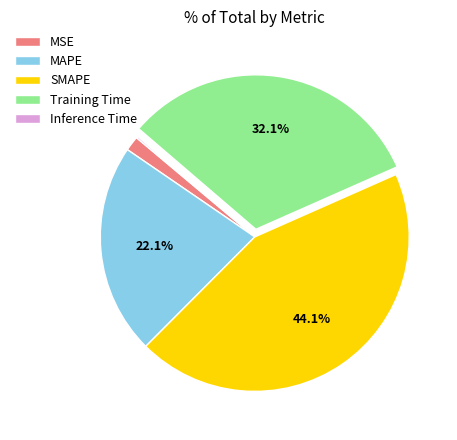

What portion of the pie excludes MAPE?

77.9%